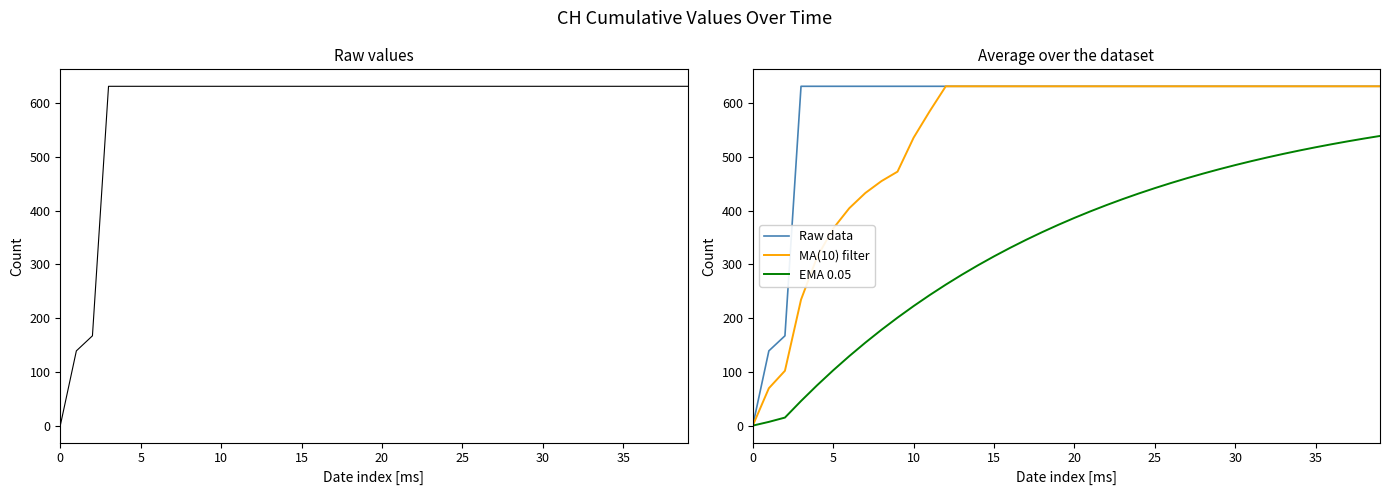

What is the maximum value shown in the chart?

631.0